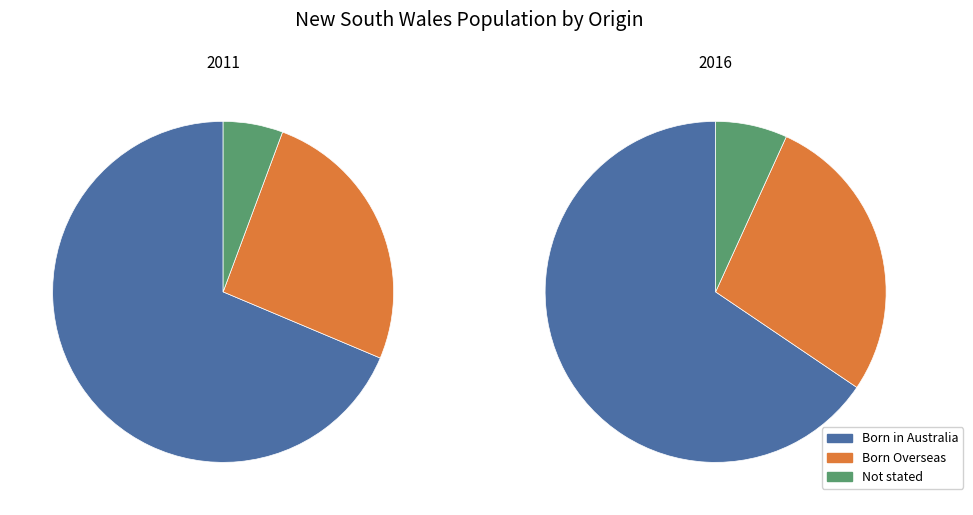

Rank the categories by Born in Australia value from lowest to highest.

2011, 2016